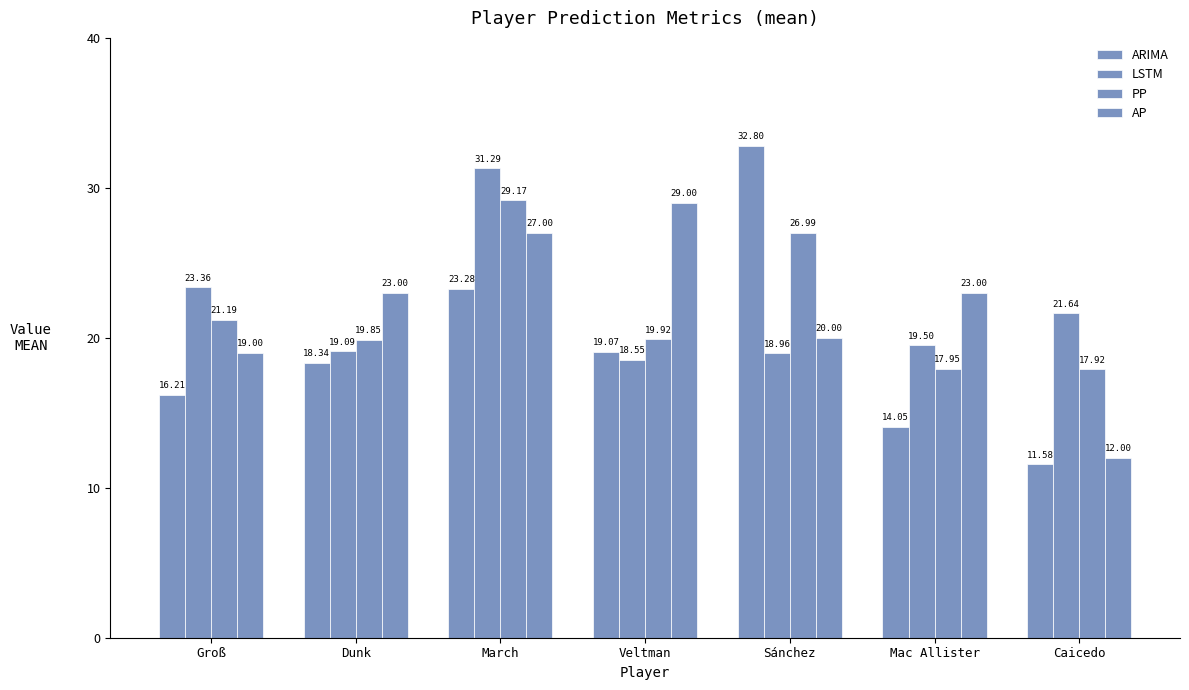

How many values in the PP series exceed 19?

5